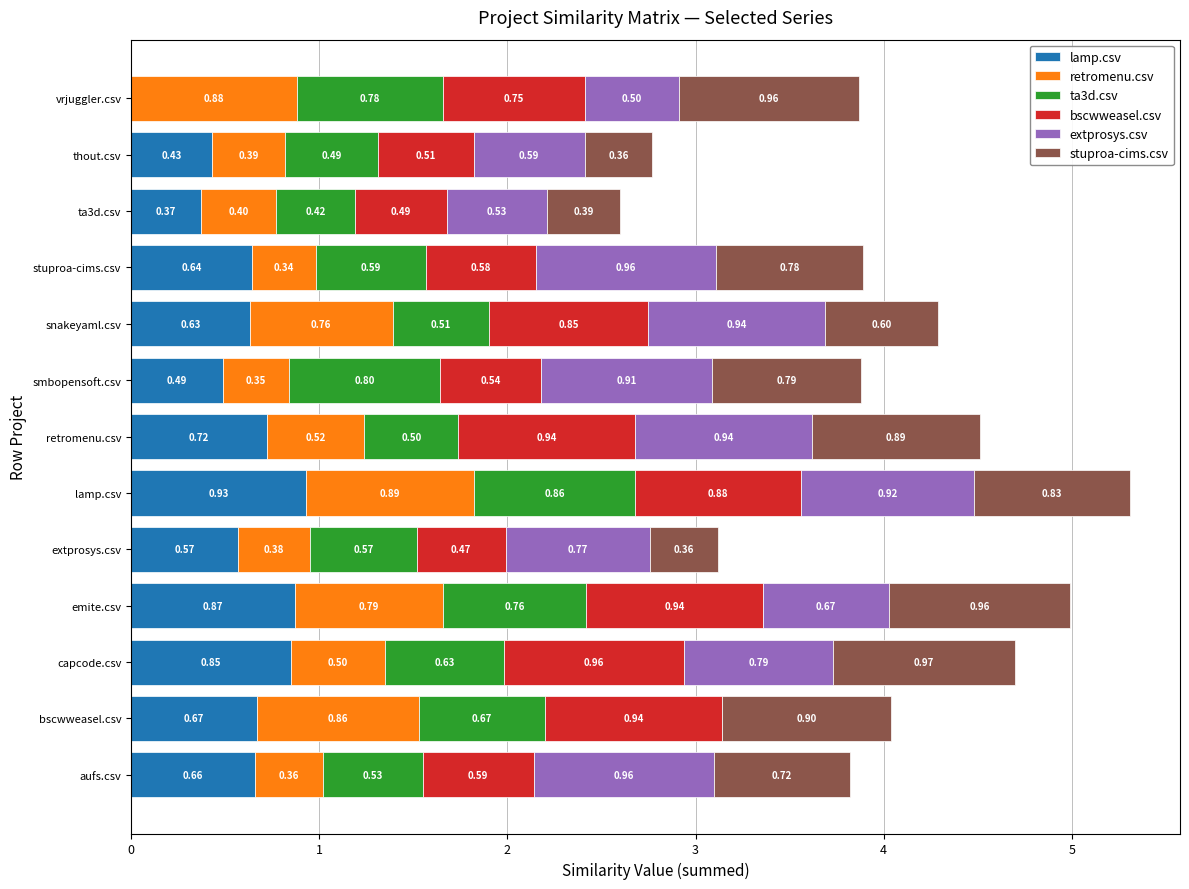

At which category is the sum across all series the highest?

lamp.csv